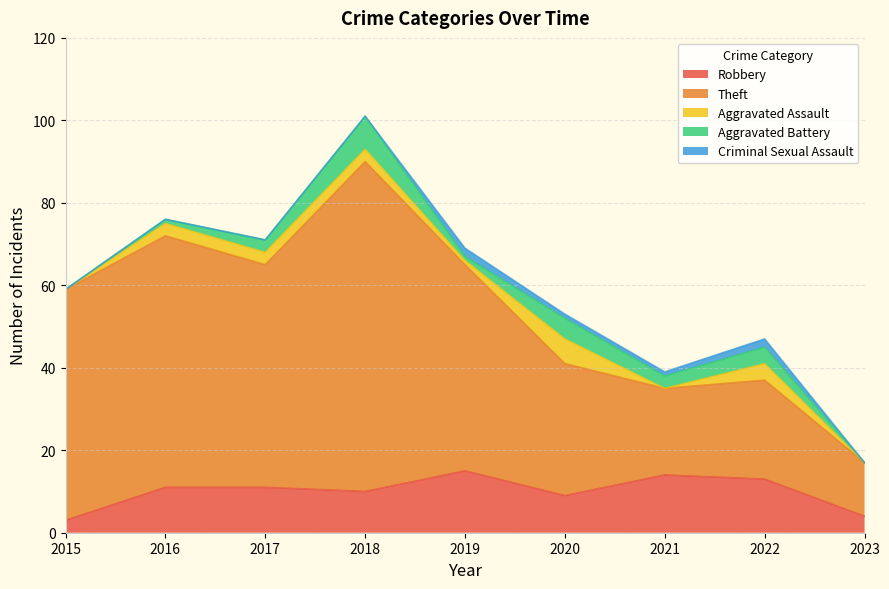

Rank the series at 2022 from lowest to highest value.

Criminal Sexual Assault, Aggravated Assault, Aggravated Battery, Robbery, Theft